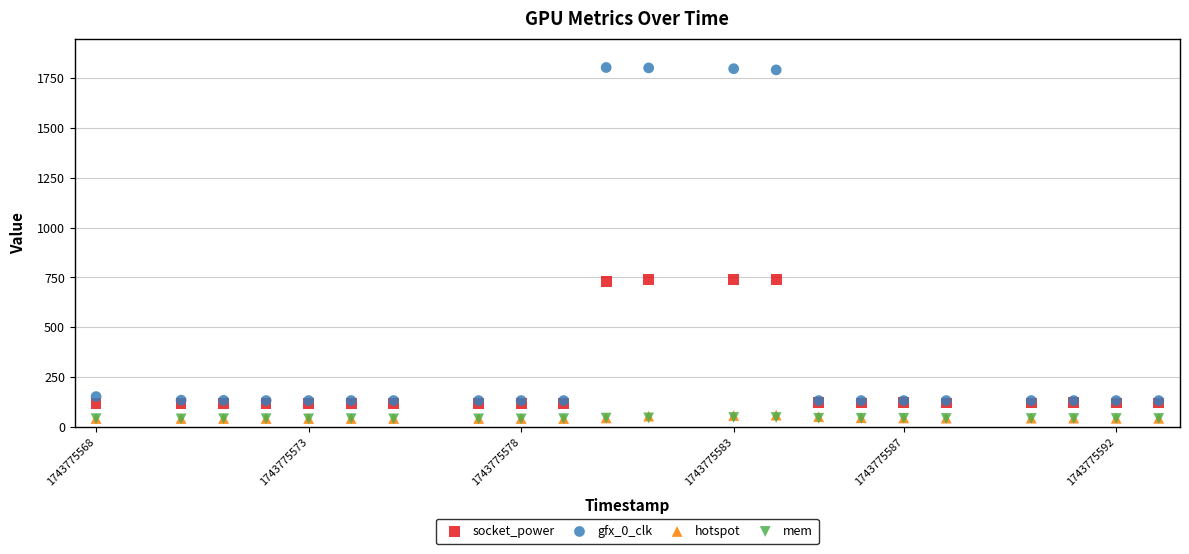

What are all the series names shown in the legend?

socket_power, gfx_0_clk, hotspot, mem